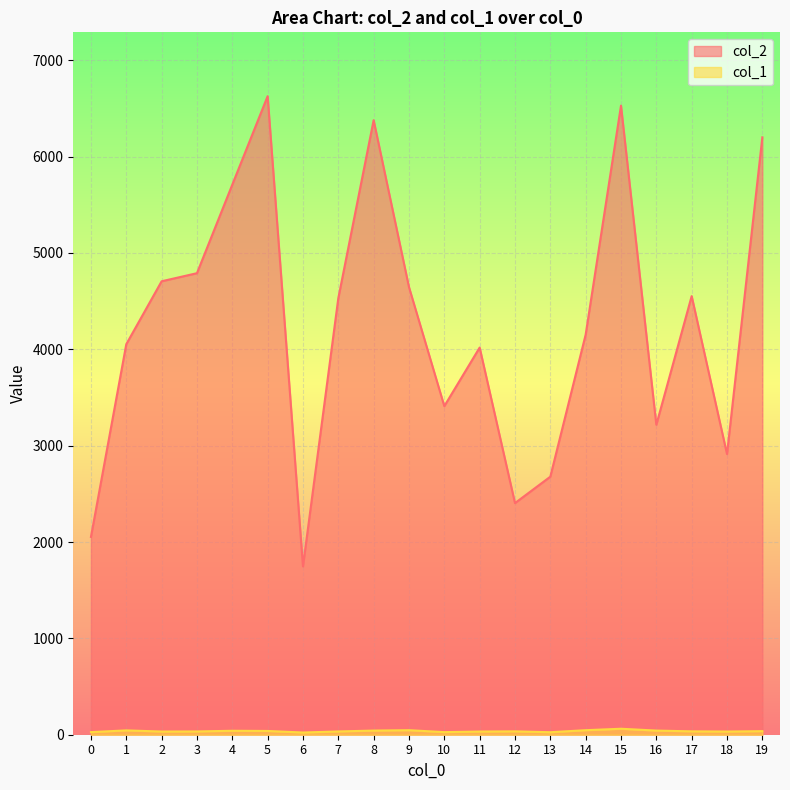

True or false: col_2 and col_1 intersect in this chart.

False